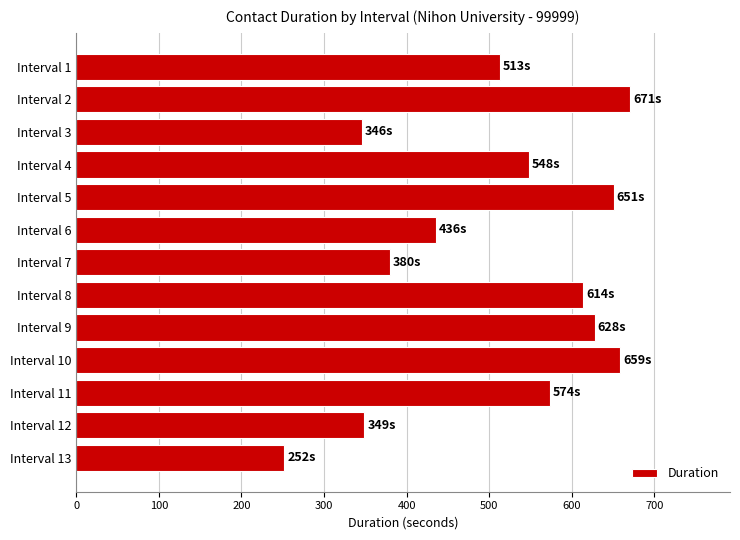

Which has a higher value, Interval 11 or Interval 10?

Interval 10